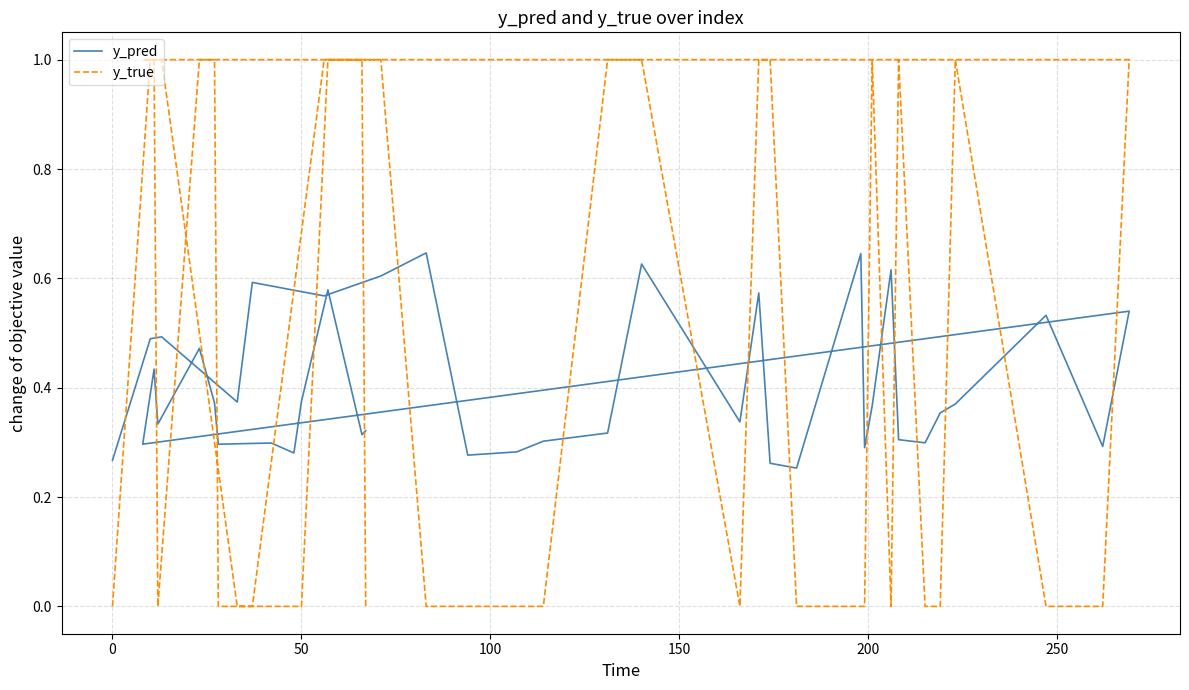

What is the difference between the maximum and minimum values in the y_pred series?

0.4